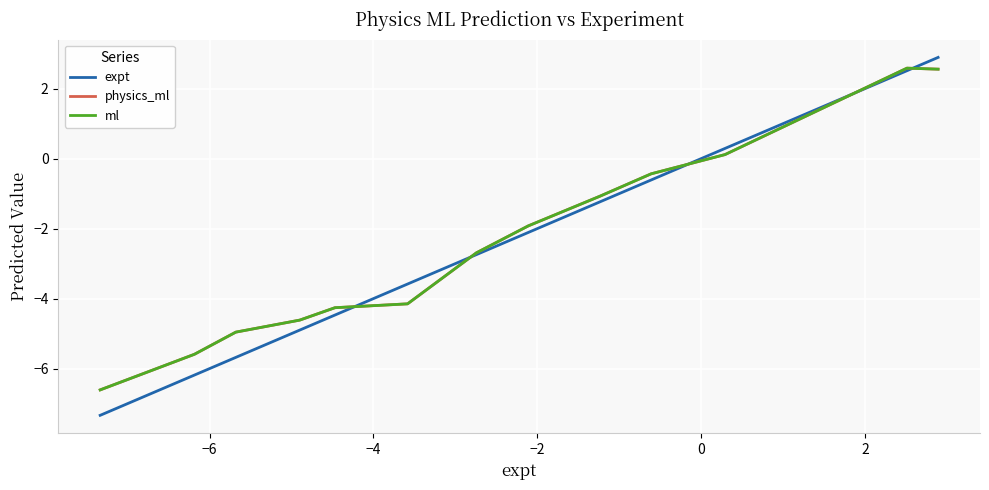

What is the smallest value displayed?

-7.3